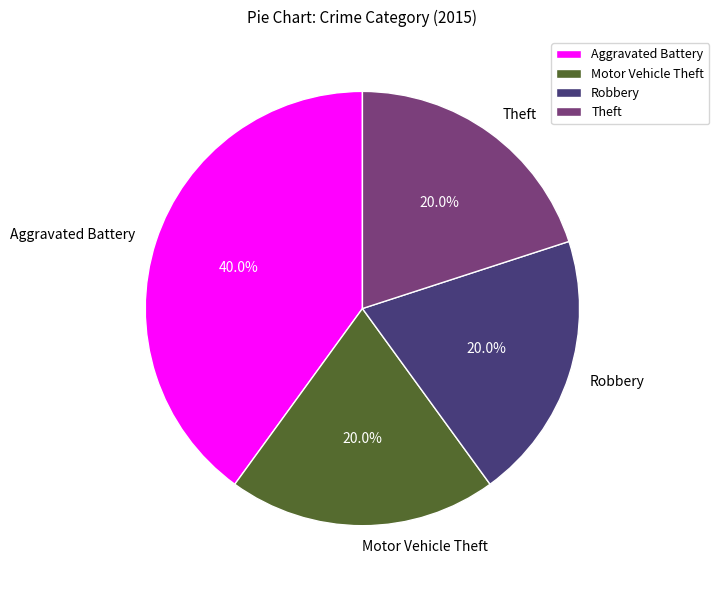

Which category has the biggest portion of the pie?

Aggravated Battery